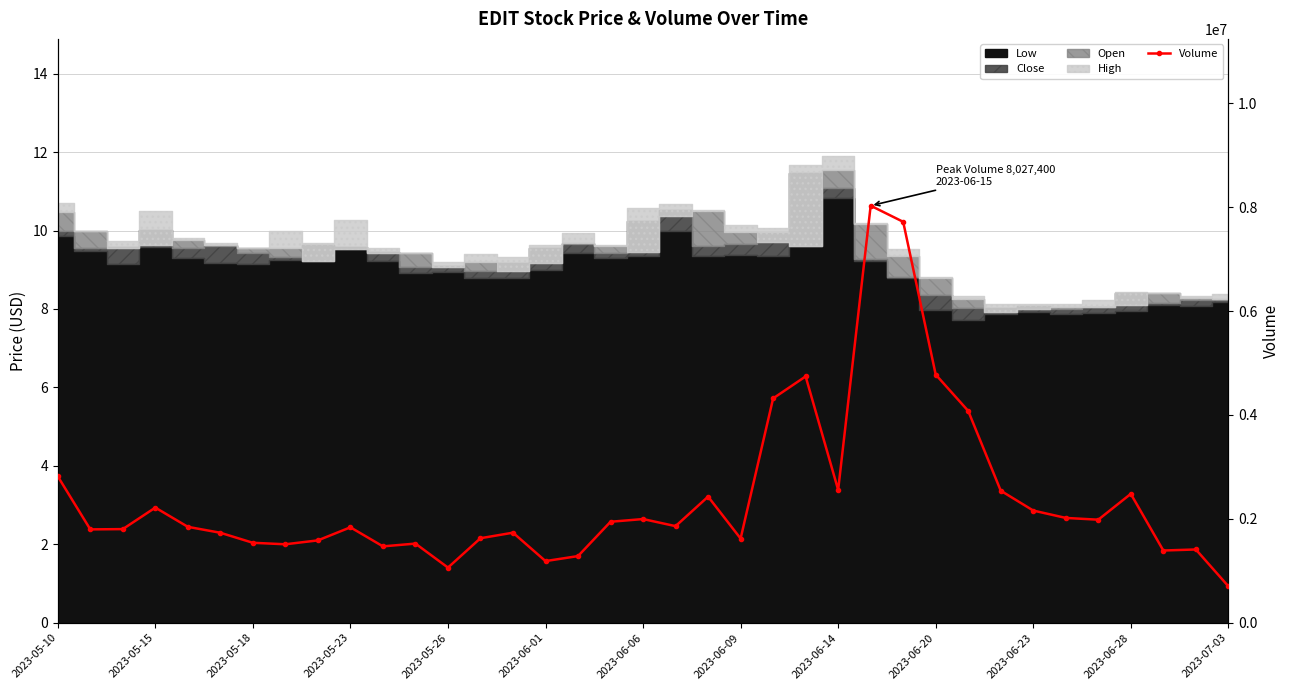

Count the number of categories in the chart.

37